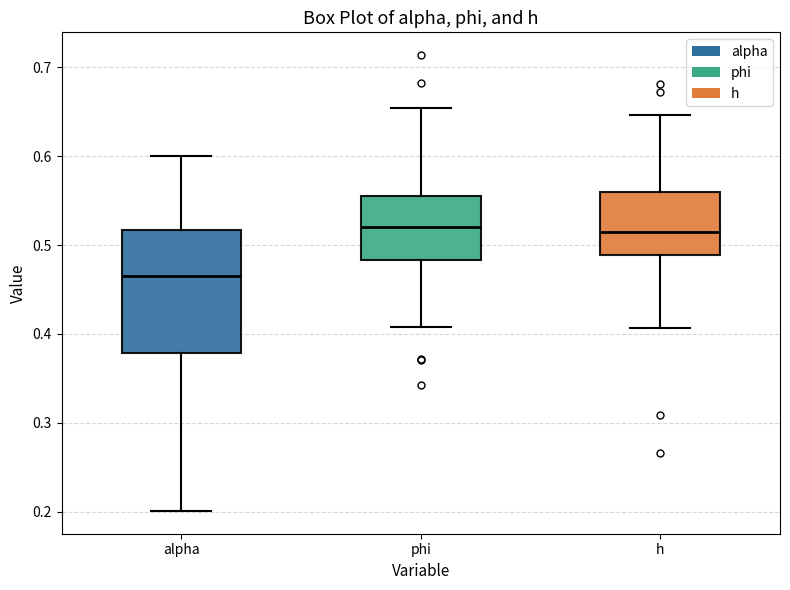

Which box has the lowest median line?

alpha